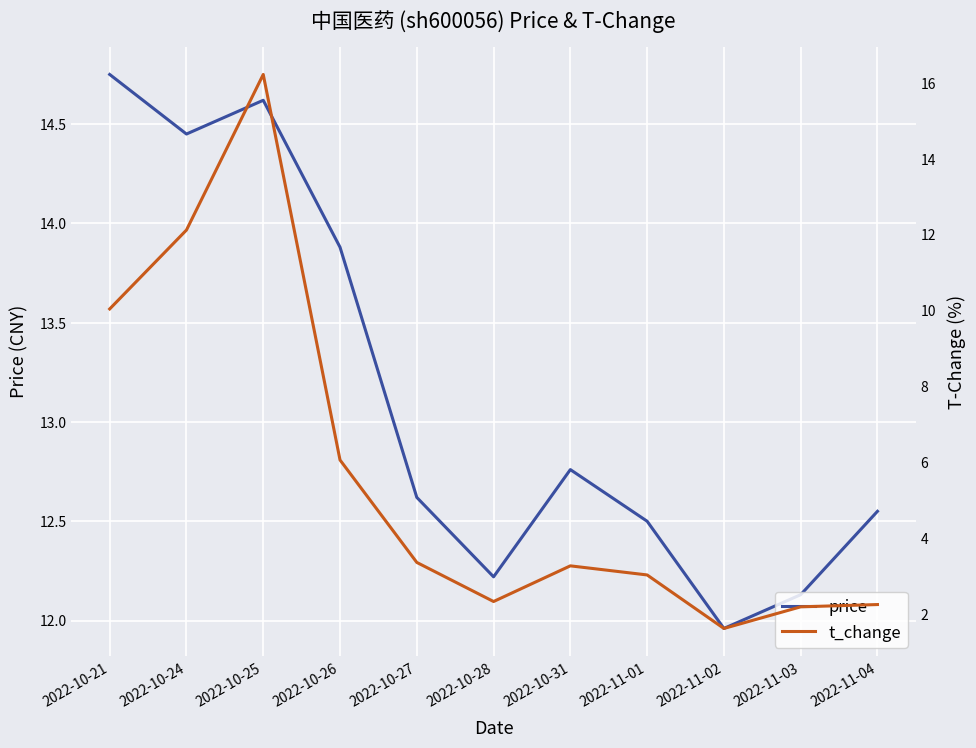

At which label does t_change reach its peak?

2022-10-25